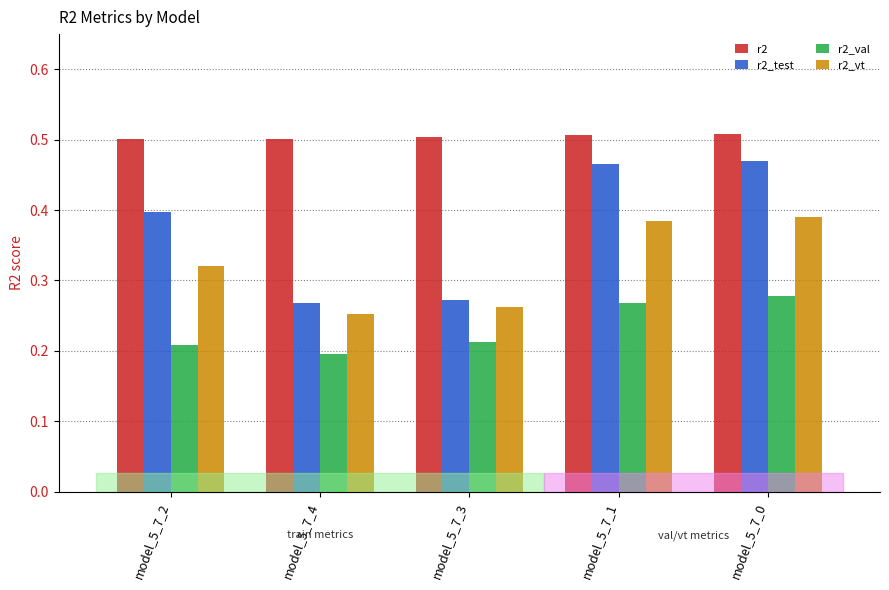

Is it true that r2_val equals 0.2 at model_5_7_3?

True